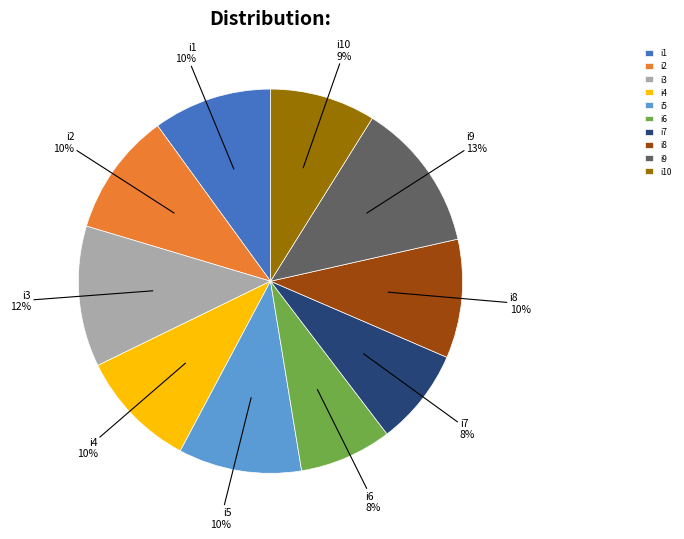

Which category has the biggest portion of the pie?

i9